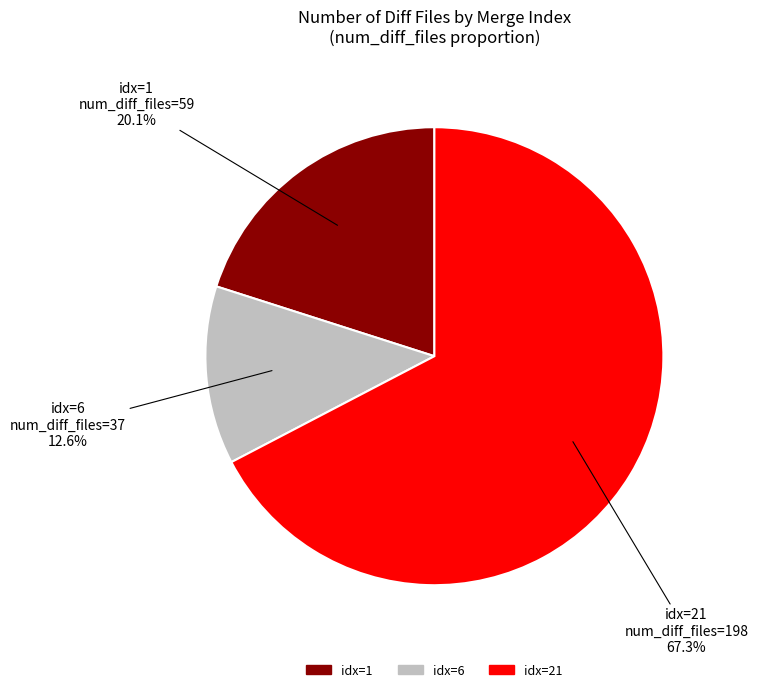

How many slices are in this pie chart?

3